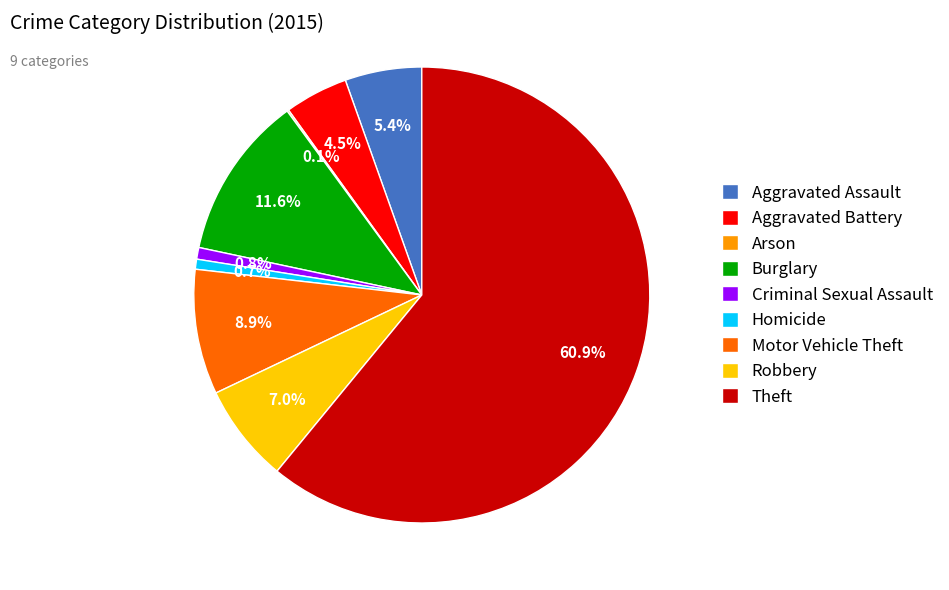

Between Motor Vehicle Theft and Criminal Sexual Assault, which is larger?

Motor Vehicle Theft